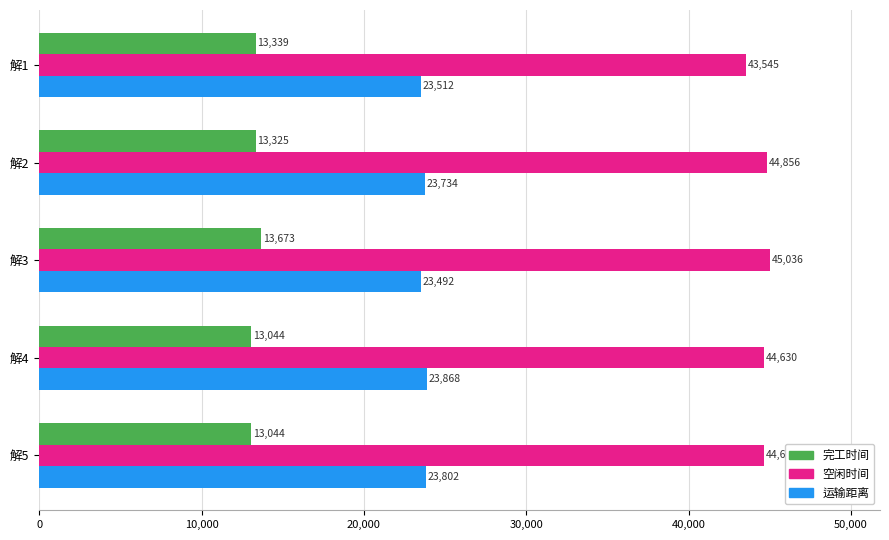

Read the 完工时间 value at 解2.

13324.9